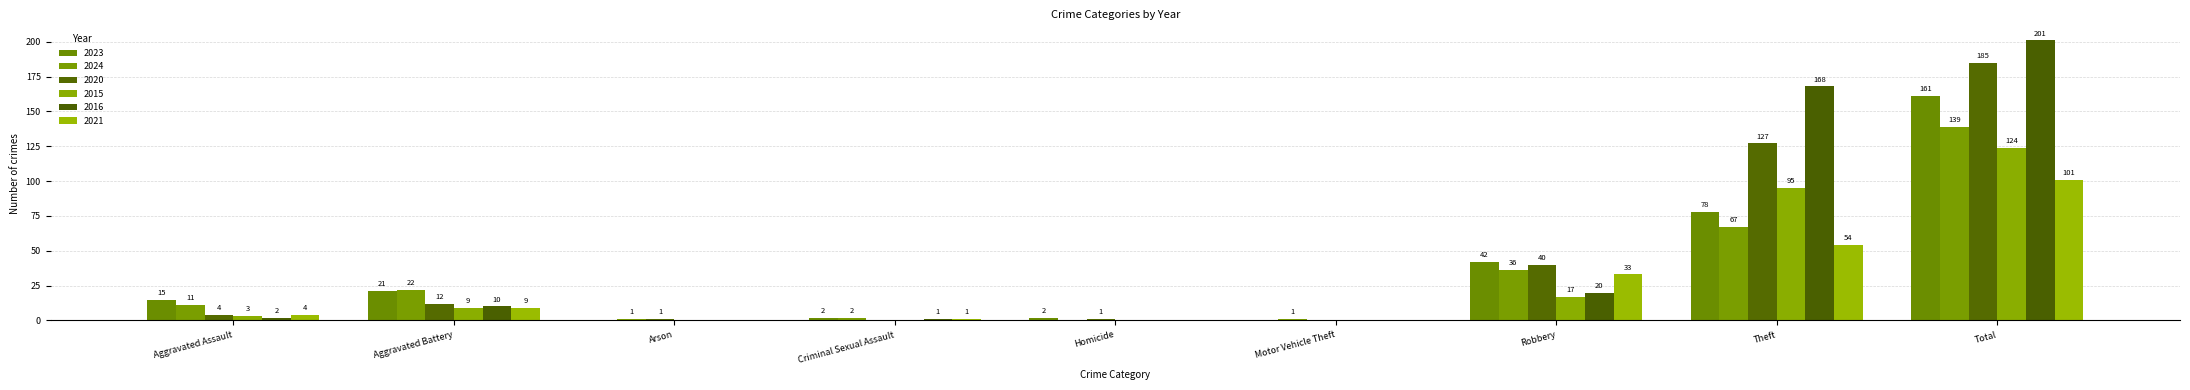

Are the bars grouped side by side (vs. stacked)?

Yes